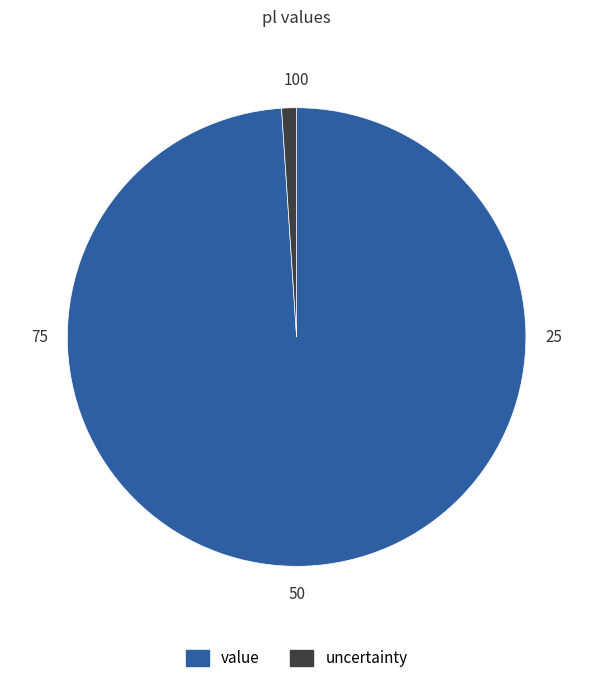

Which has a higher value, uncertainty or value?

value